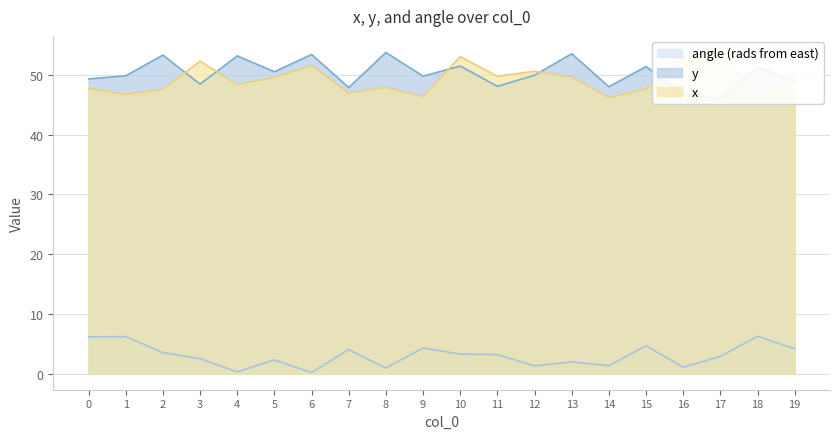

How many values in the x series exceed 49?

10